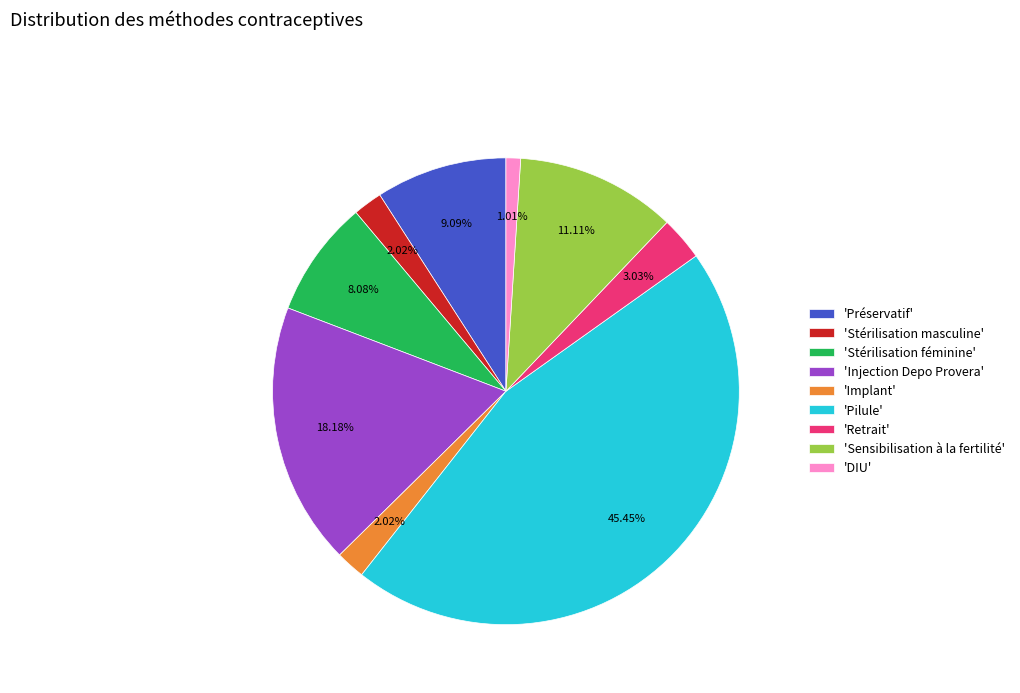

What is the smallest slice in the pie chart?

'DIU'